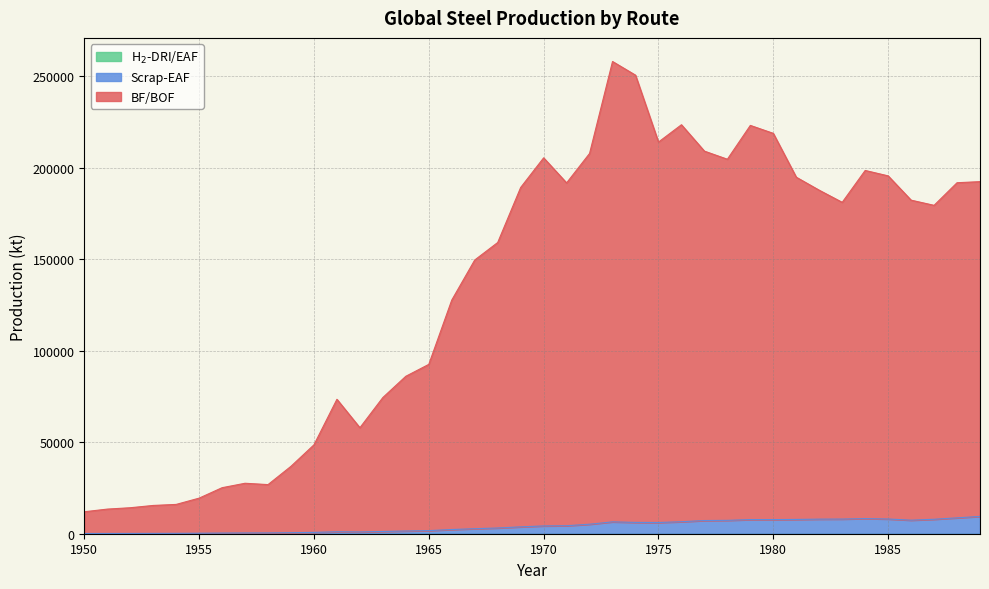

The value of BF/BOF at 1968 is 159114.2. True or false?

True